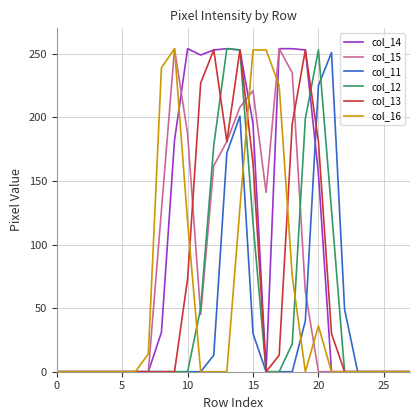

Count the number of categories in the chart.

28